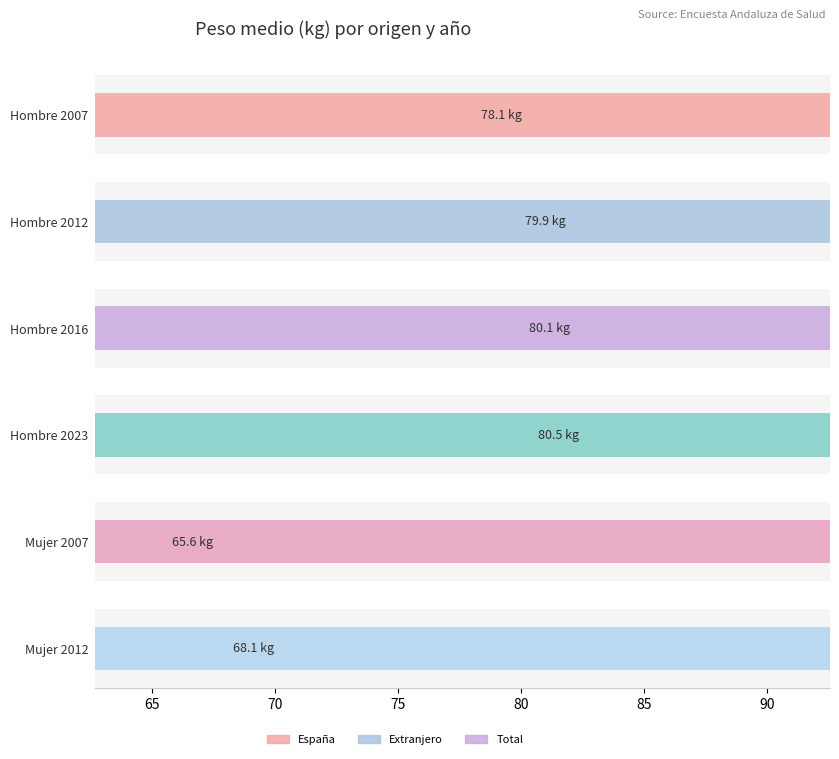

How many data points in Mujer 2012 are above 68?

1